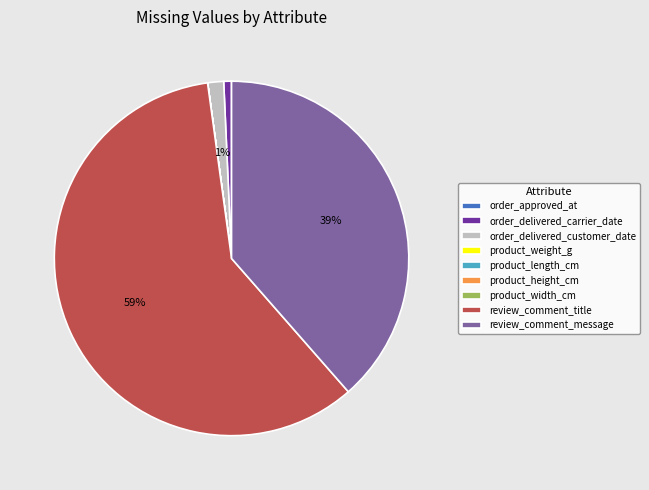

Which category has the biggest portion of the pie?

review_comment_title